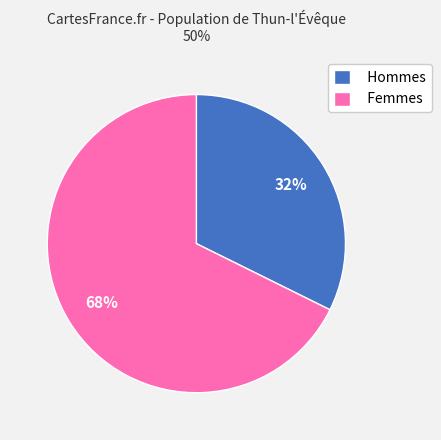

How many segments does this pie chart have?

2